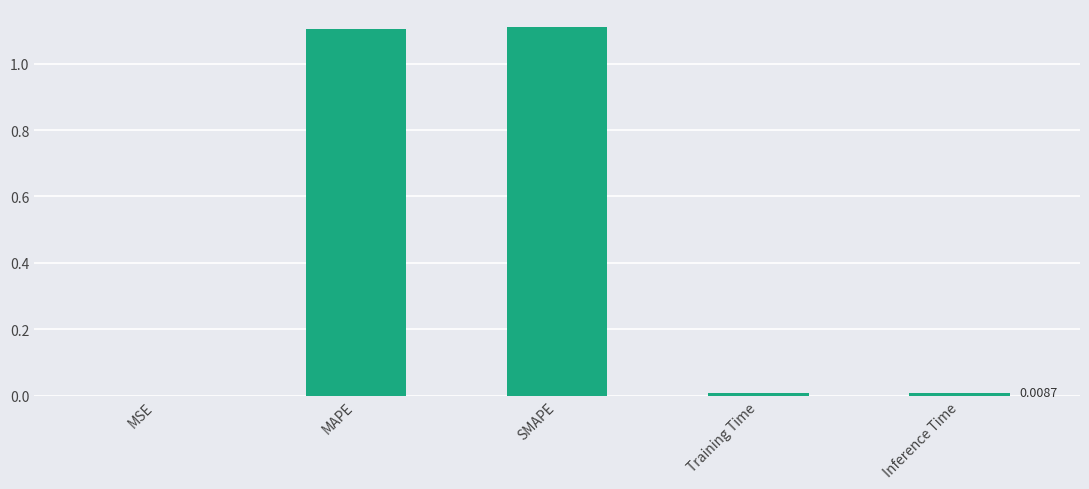

Are the bars grouped side by side (vs. stacked)?

No